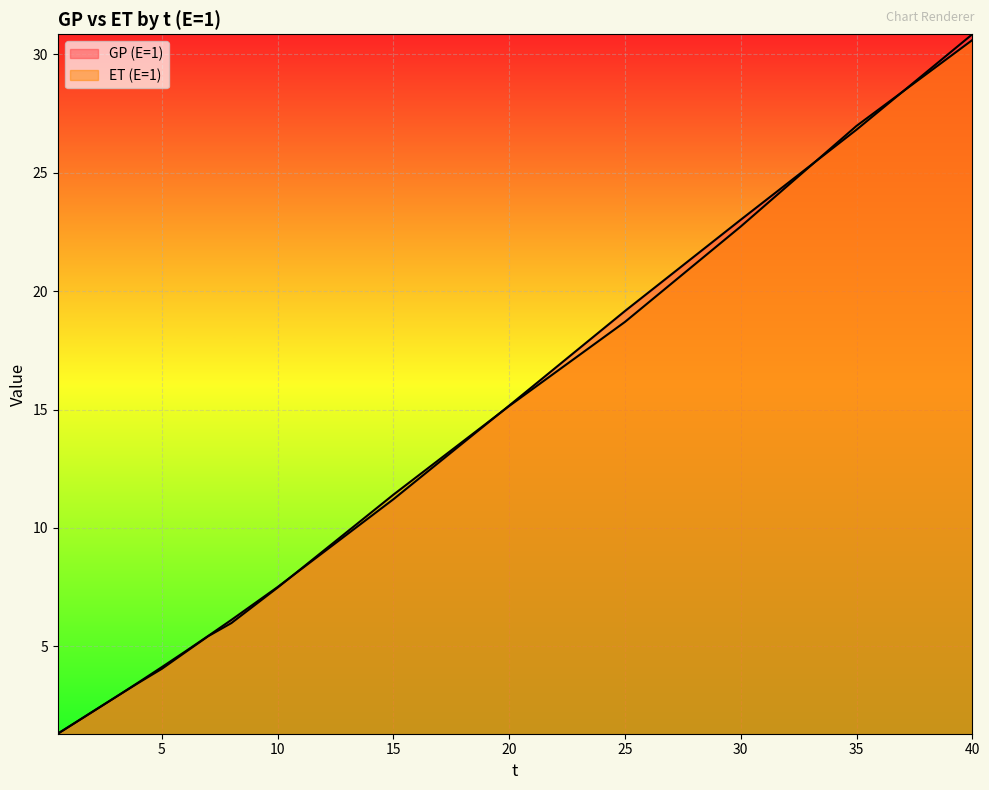

Where do GP (E=1) and ET (E=1) first cross each other?

2 and 3